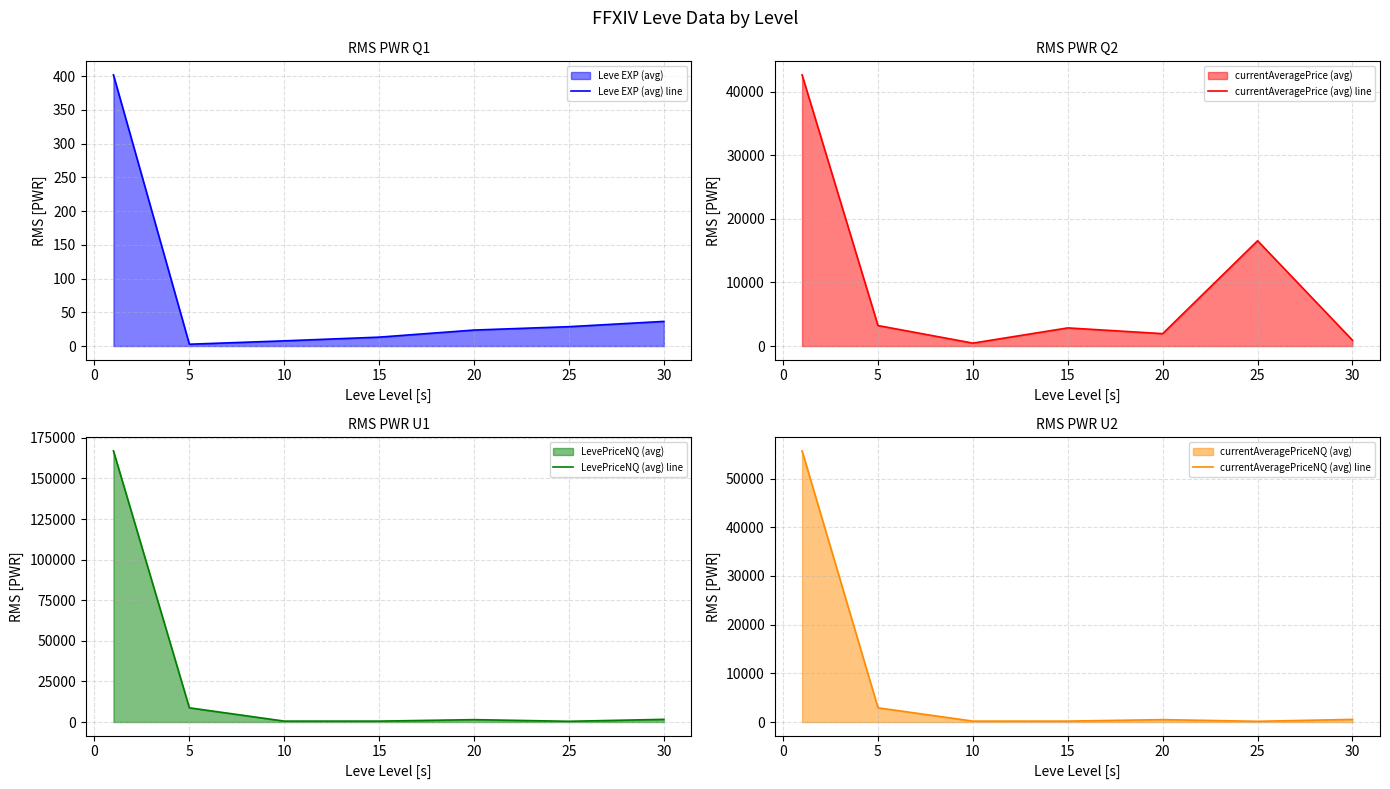

The value of Leve EXP (avg) line at 20 is 23.7. True or false?

True